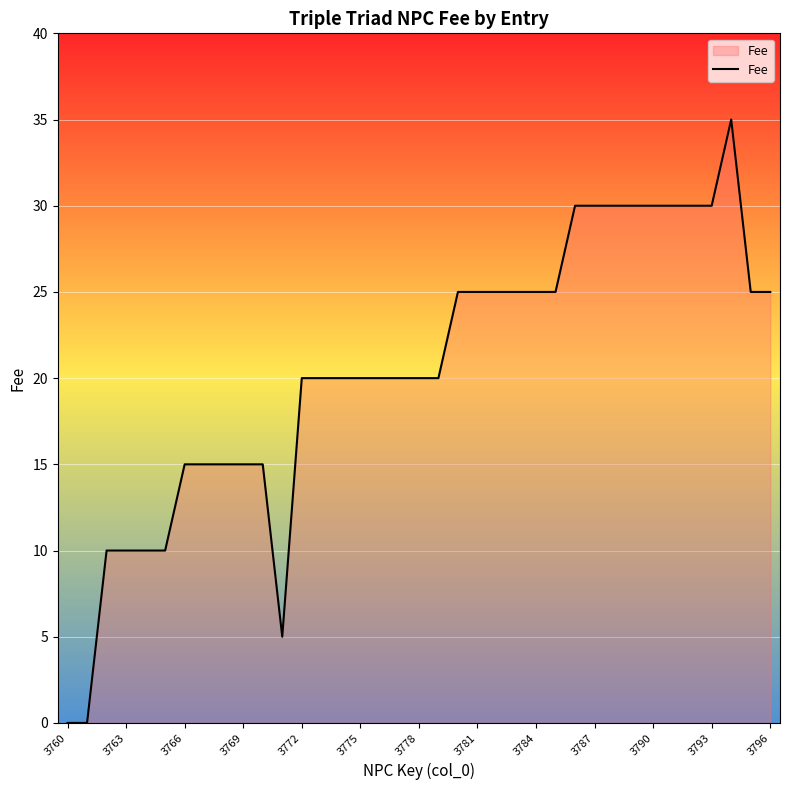

What is the difference between the maximum and minimum values?

35